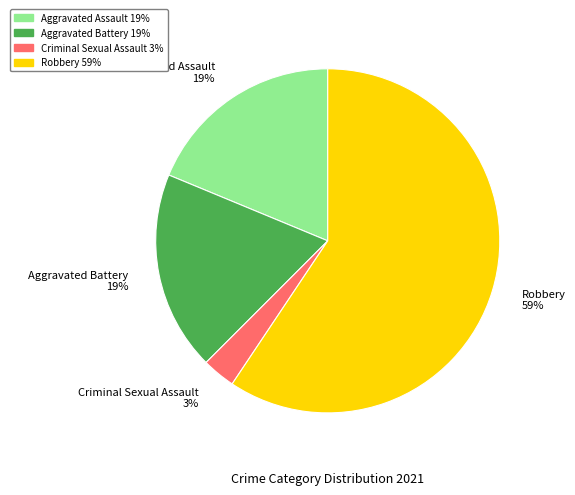

Which slice represents more than half of the pie?

Robbery